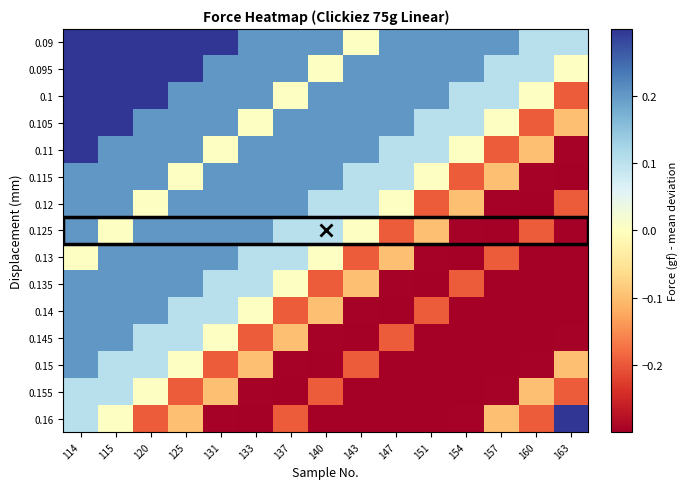

Between 125 and 147, which is larger?

125